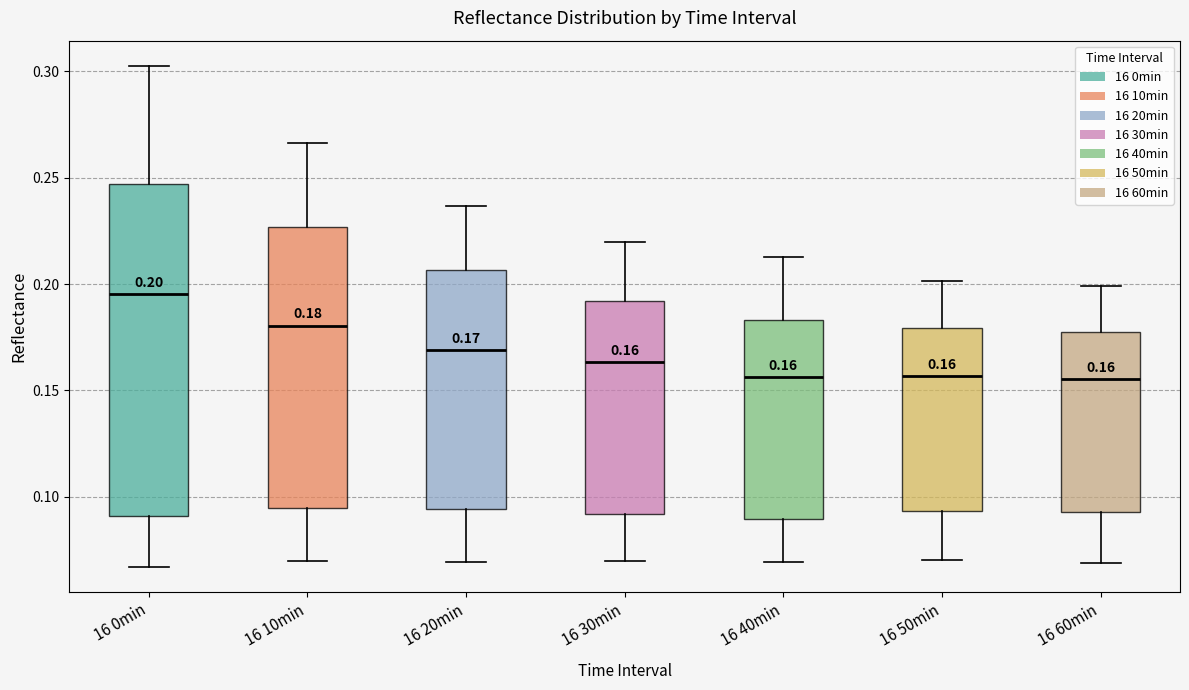

Which box is the tallest, from its lower edge to its upper edge?

16 0min